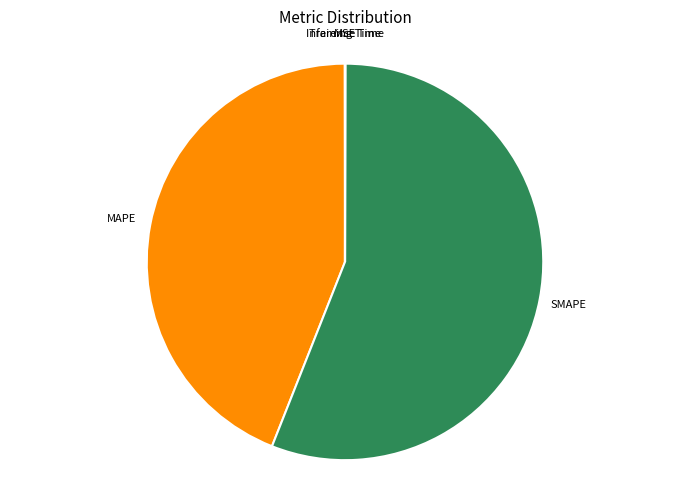

Is there a majority slice in this chart?

Yes